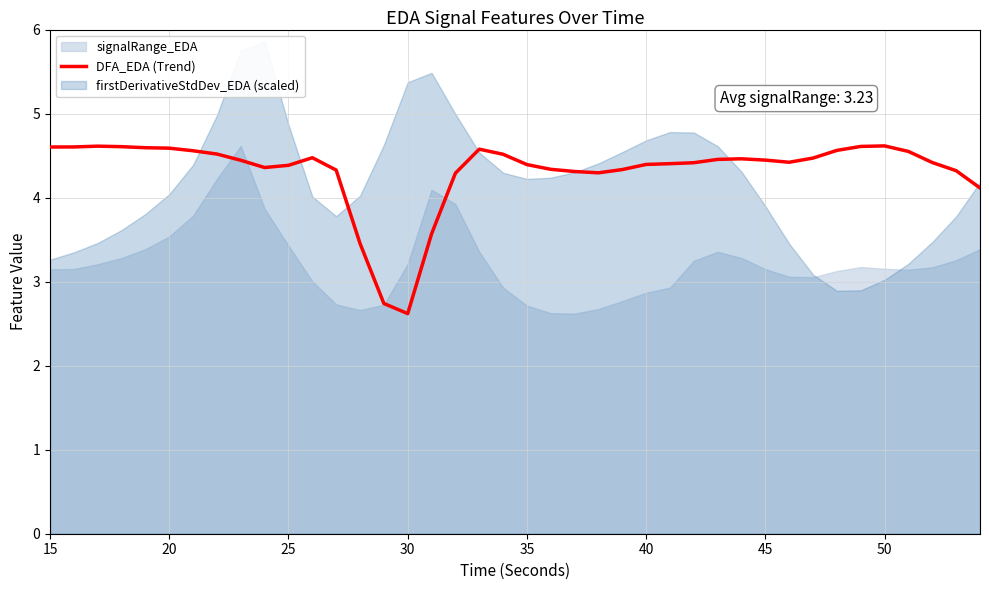

At which label does DFA_EDA (Trend) reach its minimum?

30